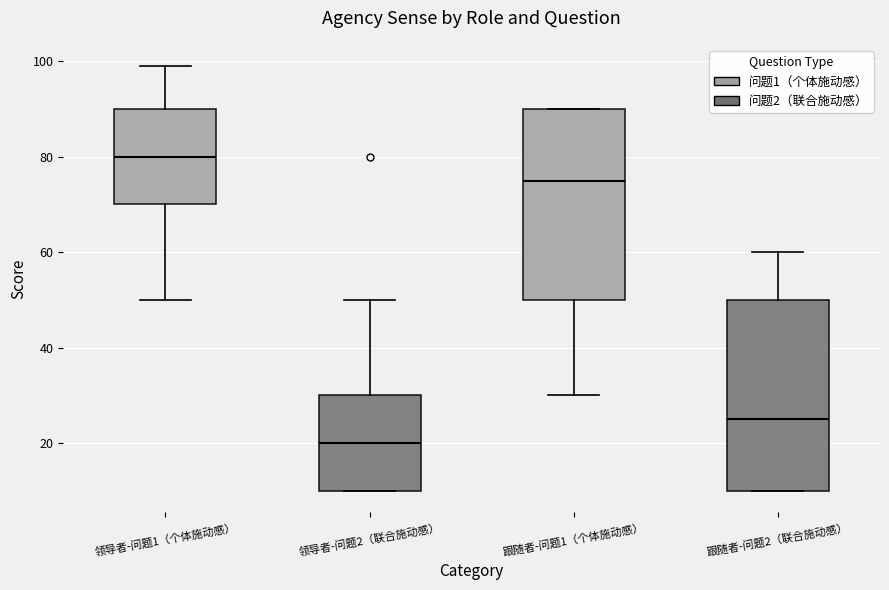

Reading left to right, read every box against the y-axis: the position of its median line, the range the box covers, and the ends of its whiskers. The values are not printed on the chart, so give them approximately, as read against the axis.

领导者-问题1（个体施动感）: median 80, box 70 to 90, whiskers 50 to 100
领导者-问题2（联合施动感）: median 20, box 10 to 30, whiskers 10 to 50
跟随者-问题1（个体施动感）: median 76, box 50 to 90, whiskers 30 to 90
跟随者-问题2（联合施动感）: median 26, box 10 to 50, whiskers 10 to 60